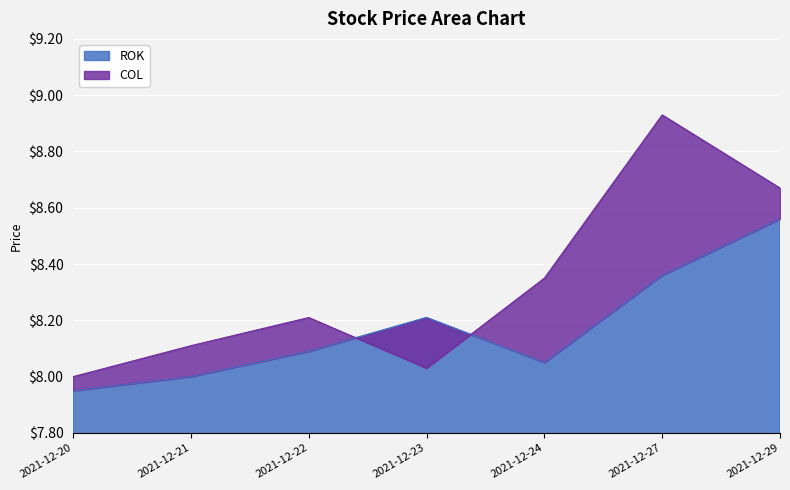

At which category does COL reach its first local valley?

2021-12-23